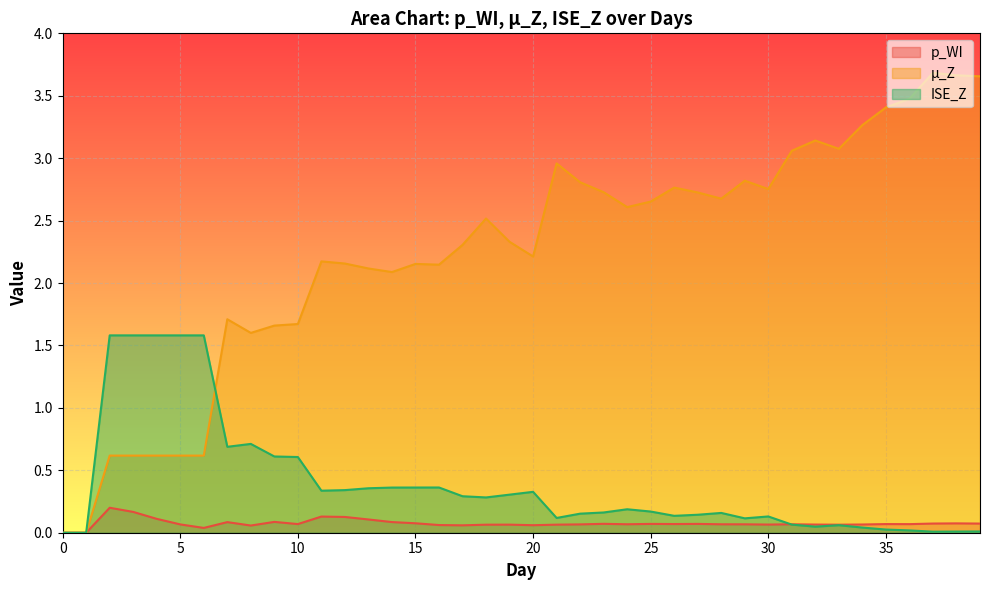

What is the value of the ISE_Z point at the 8th from the left?

0.7